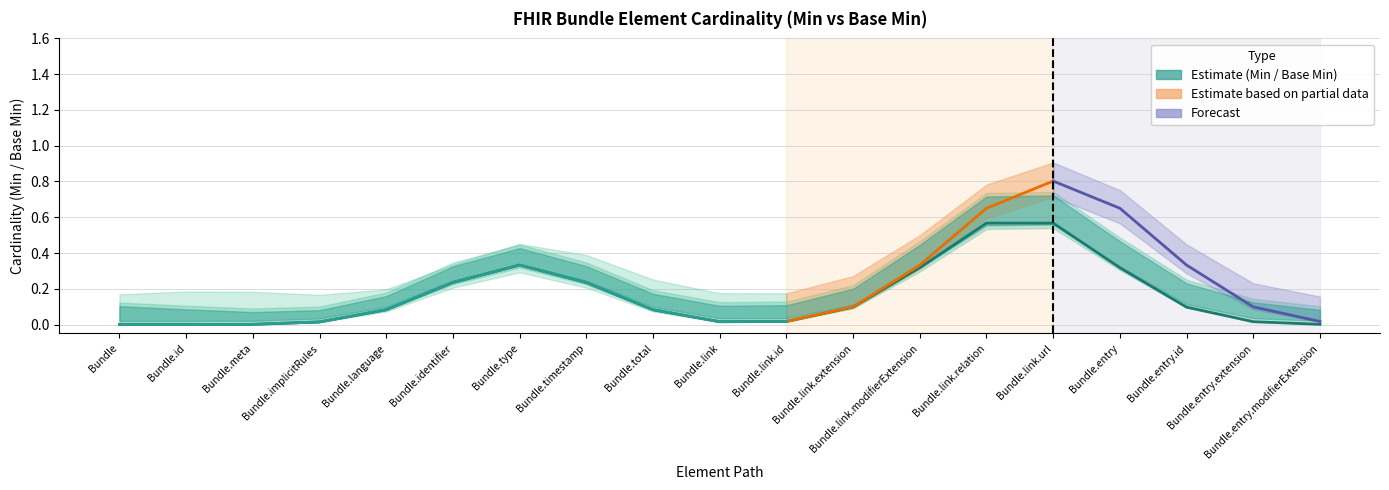

Count the Min values in the range 0 to 1.

19